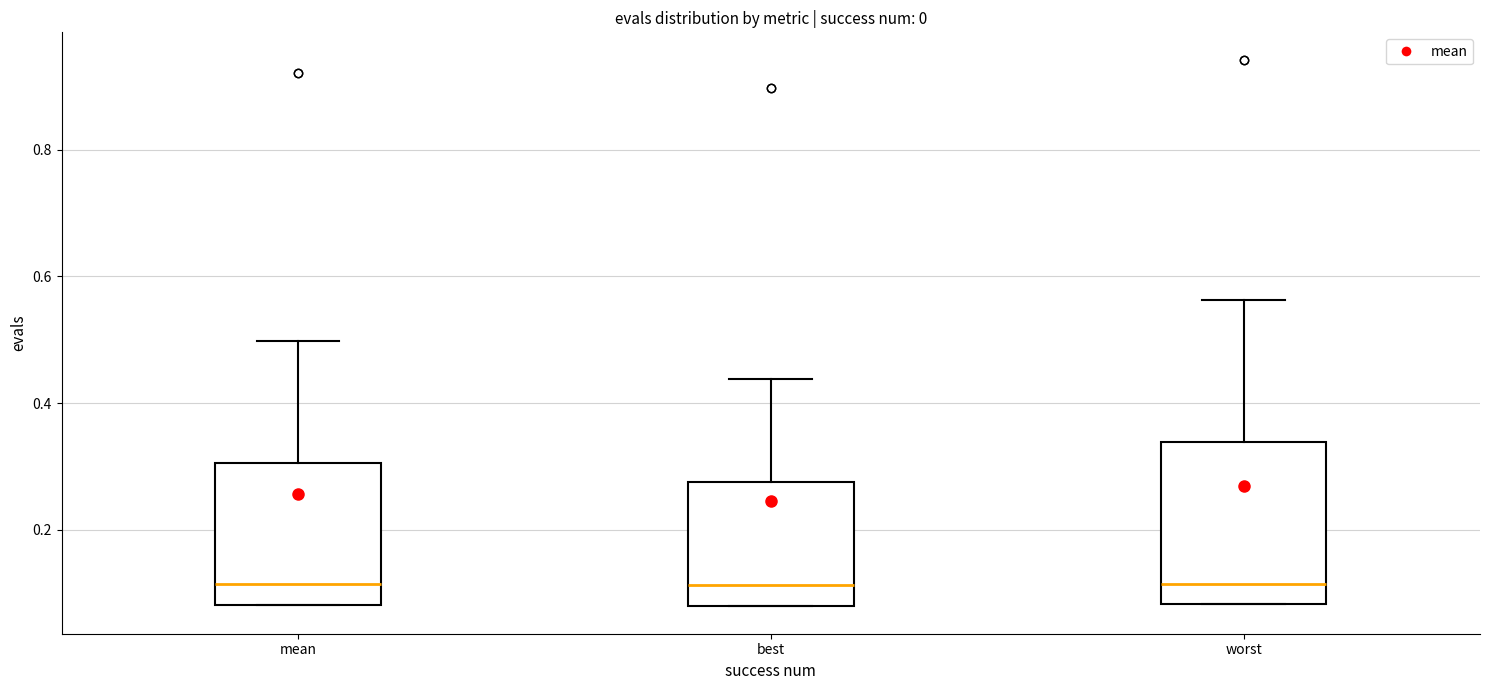

Comparing the boxes themselves (not the whiskers), which one is the tallest?

worst